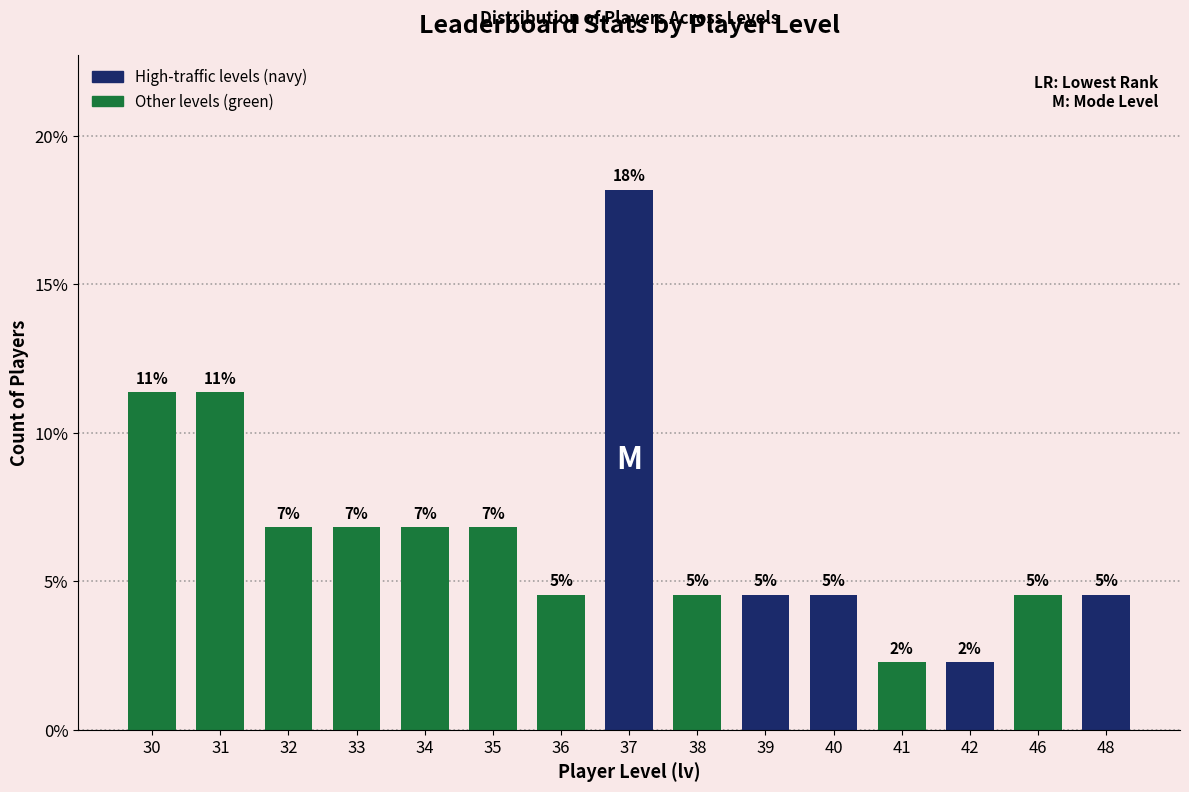

What value does the data have at 33?

0.1